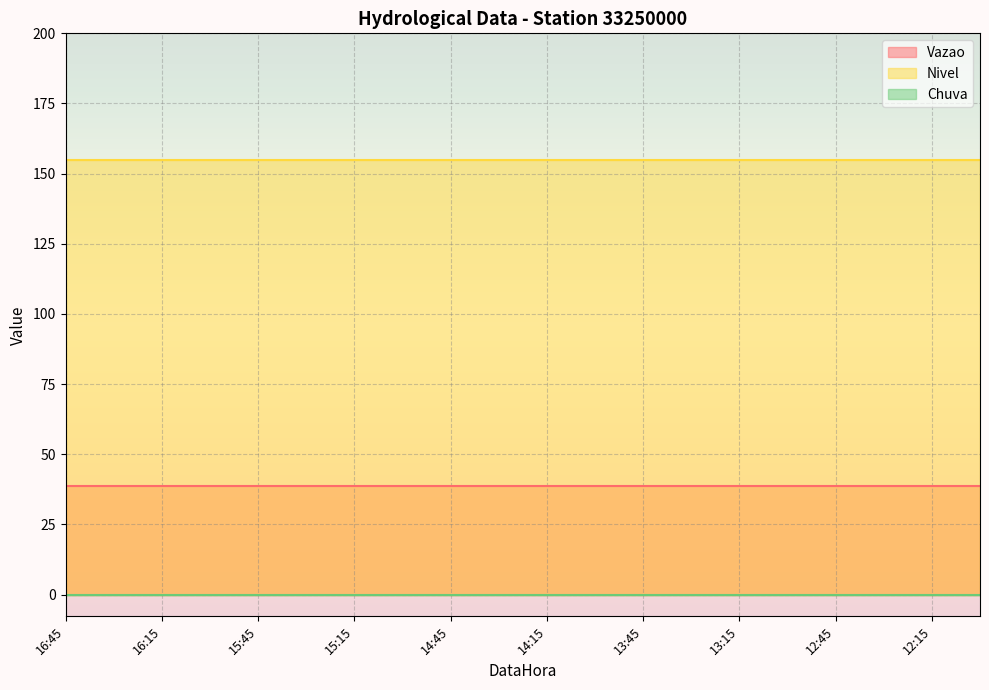

The Vazao series shows 38.7 at 15:45. True or false?

True